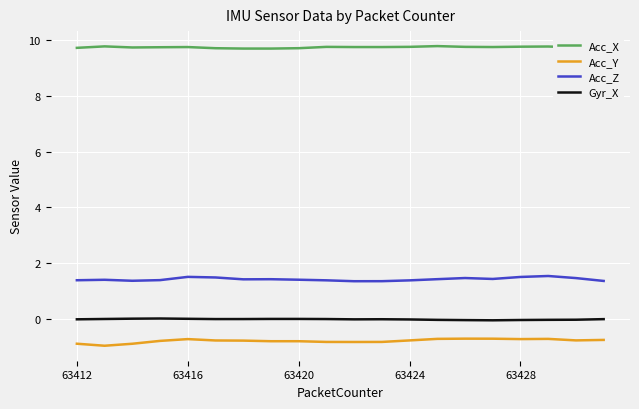

What is the highest value of the Acc_Z series?

1.5